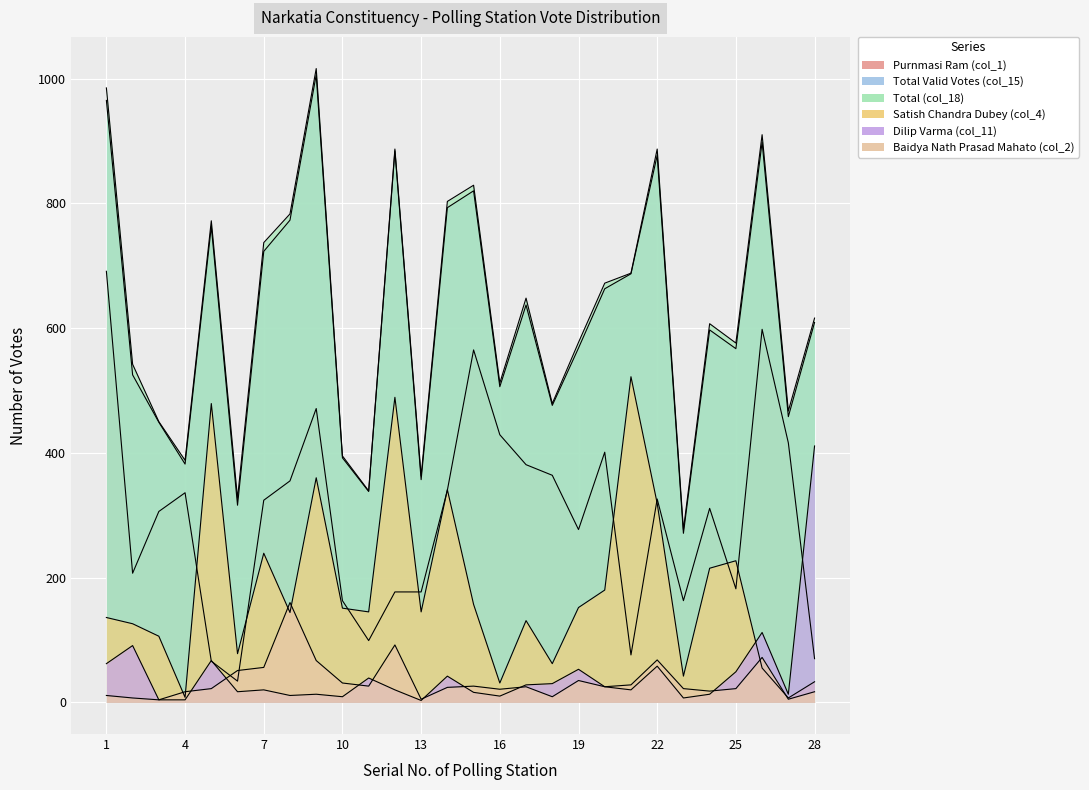

Reading left to right, list all the values displayed in this chart.

Purnmasi Ram (col_1): 1=691	2=207	3=306	4=336	5=66	6=34	7=324	8=355	9=471	10=163	11=99	12=177	13=177	14=340	15=565	16=429	17=381	18=364	19=277	20=401	21=76	22=326	23=163	24=311	25=182	26=598	27=416	28=70
Total Valid Votes (col_15): 1=965	2=525	3=449	4=382	5=763	6=316	7=723	8=773	9=1006	10=392	11=338	12=884	13=357	14=793	15=820	16=506	17=637	18=476	19=568	20=663	21=687	22=877	23=271	24=597	25=567	26=898	27=458	28=609
Total (col_18): 1=985	2=542	3=450	4=388	5=772	6=327	7=737	8=783	9=1016	10=395	11=339	12=887	13=363	14=803	15=829	16=512	17=648	18=479	19=577	20=672	21=688	22=887	23=277	24=607	25=576	26=910	27=467	28=616
Satish Chandra Dubey (col_4): 1=136	2=126	3=106	4=8	5=479	6=78	7=239	8=144	9=360	10=151	11=145	12=489	13=145	14=341	15=157	16=31	17=131	18=62	19=152	20=180	21=522	22=319	23=42	24=215	25=227	26=55	27=7	28=33
Dilip Varma (col_11): 1=62	2=91	3=4	4=4	5=67	6=17	7=20	8=11	9=13	10=9	11=39	12=20	13=3	14=42	15=16	16=10	17=28	18=30	19=53	20=25	21=20	22=58	23=7	24=13	25=49	26=112	27=13	28=411
Baidya Nath Prasad Mahato (col_2): 1=11	2=7	3=4	4=17	5=22	6=51	7=56	8=160	9=67	10=31	11=26	12=92	13=5	14=24	15=26	16=21	17=25	18=9	19=35	20=25	21=28	22=68	23=22	24=18	25=22	26=72	27=5	28=17